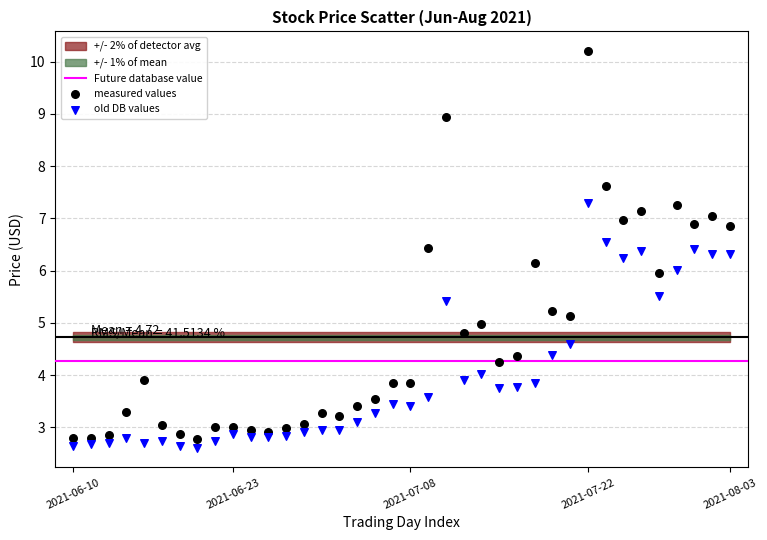

Which series contains the highest Y value?

measured values